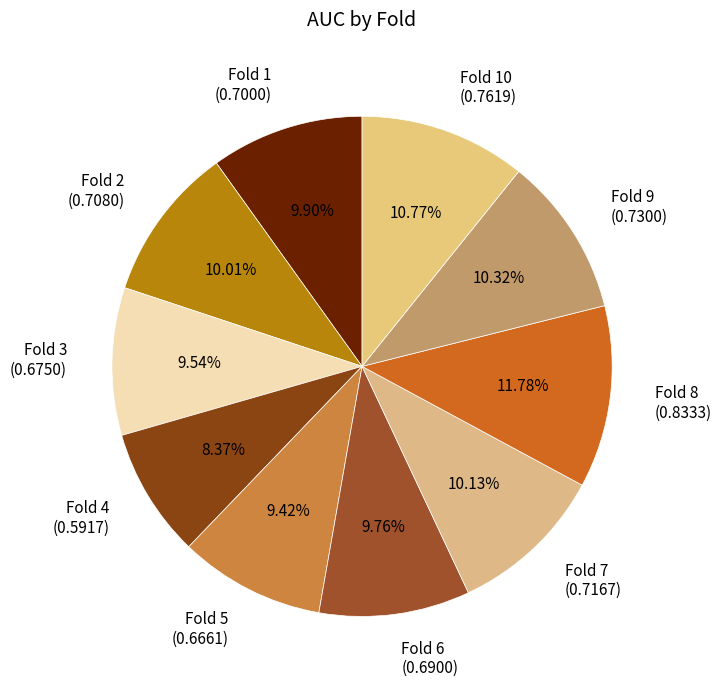

Combined, do Fold 4 (0.5917) and Fold 9 (0.7300) account for over 50%?

No